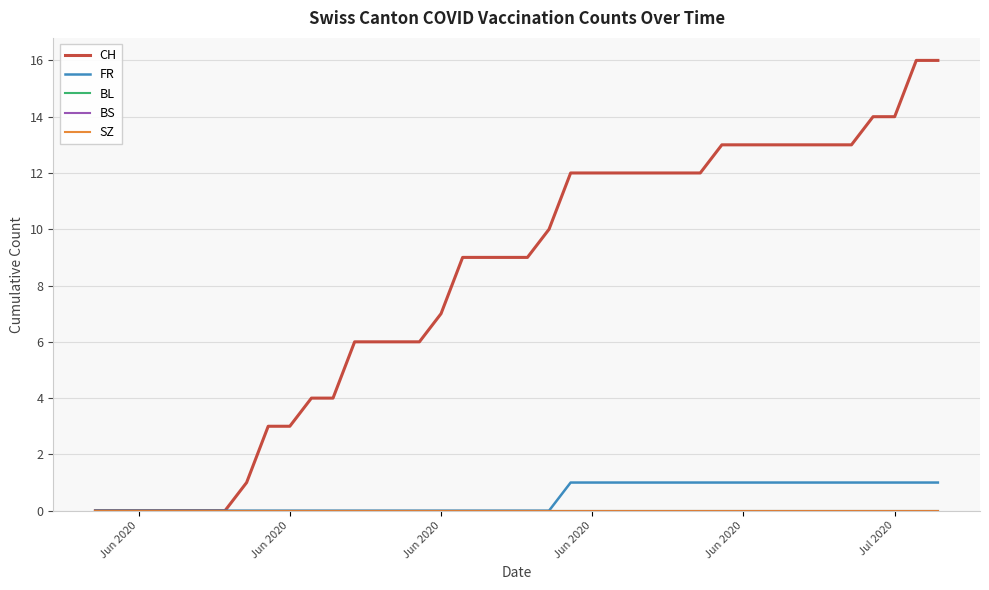

Does the chart display data point markers on the line(s)?

No